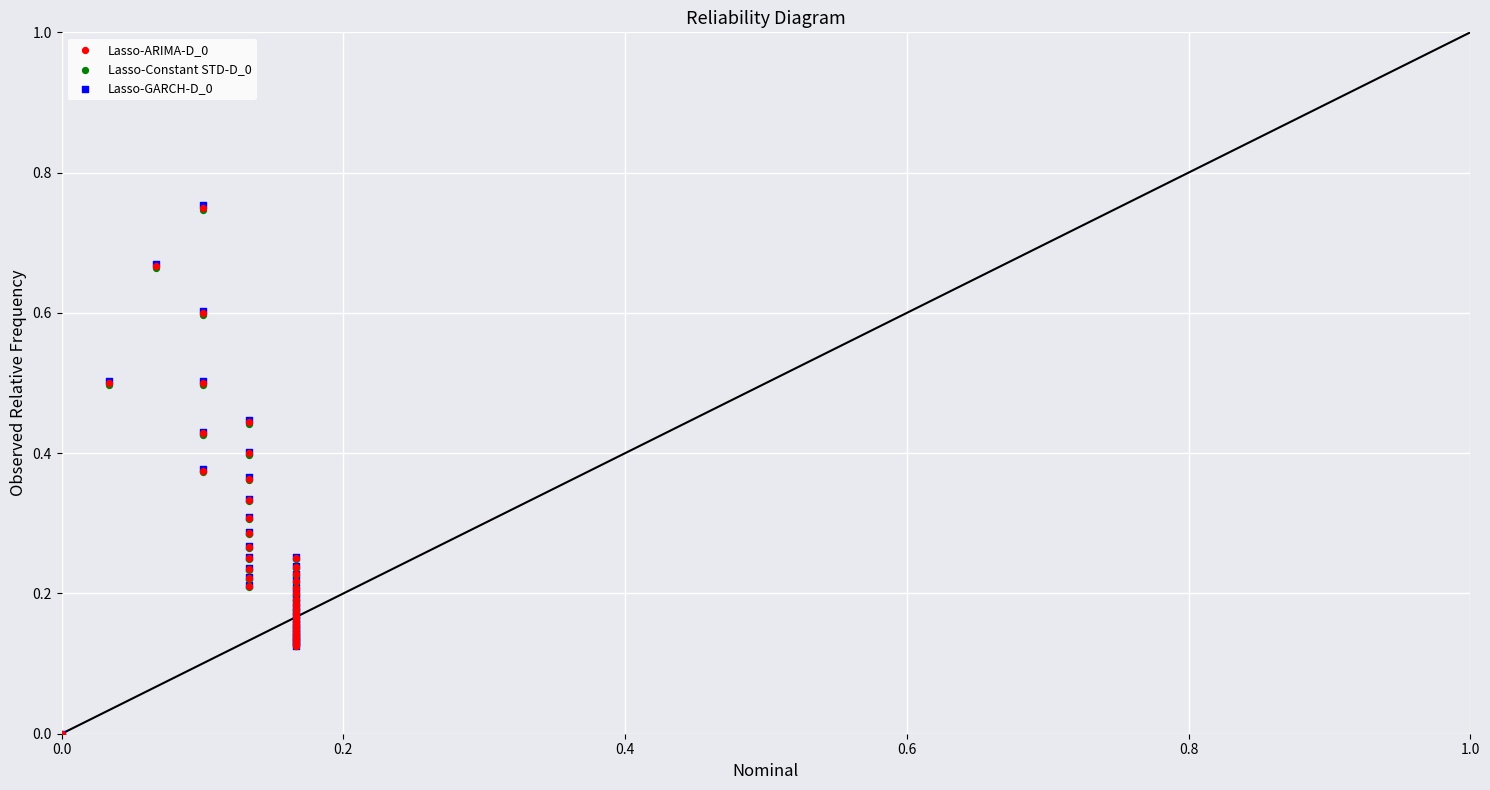

What are all the series names shown in the legend?

Lasso-ARIMA-D_0, Lasso-Constant STD-D_0, Lasso-GARCH-D_0